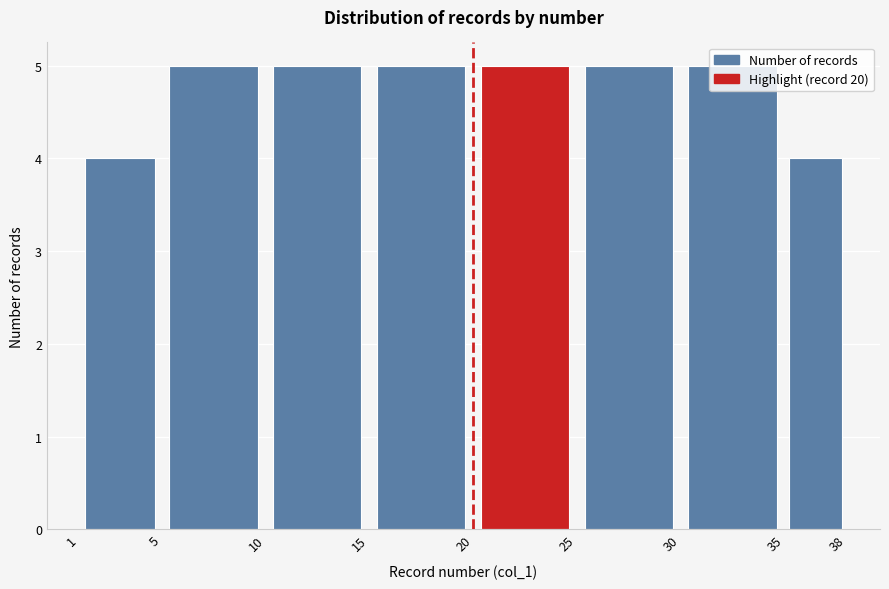

Reading left to right, transcribe this chart: for each bar, give the range it covers on the x-axis and its height. The values are not printed on the chart, so give them approximately, as read against the axis.

1 to 5: 4
5 to 10: 5
10 to 15: 5
15 to 20: 5
20 to 25: 5
25 to 30: 5
30 to 35: 5
35 to 38: 4